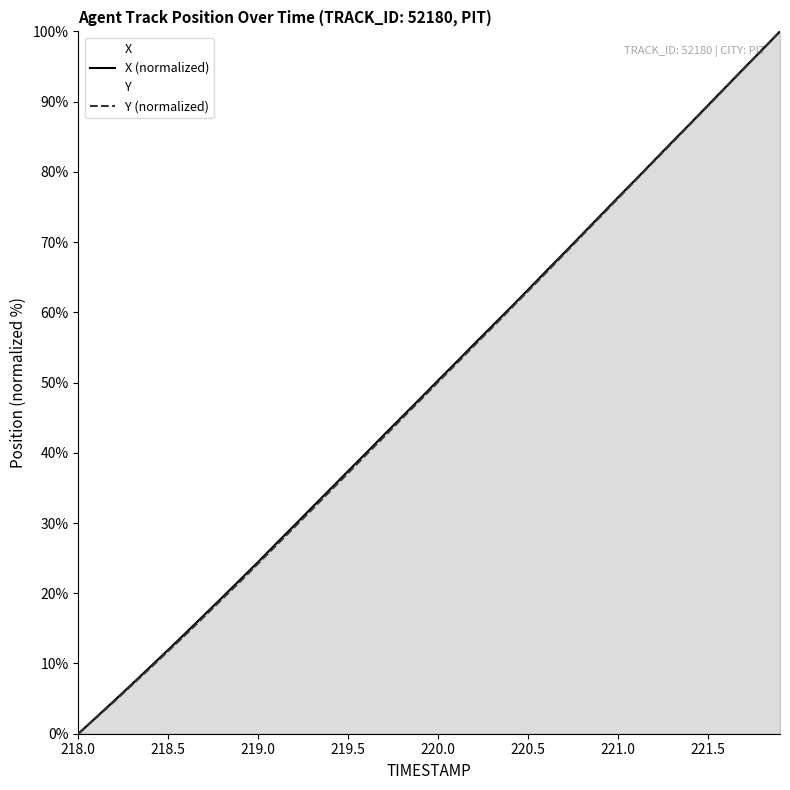

True or false: X (normalized) has more than 2 points higher than both neighbors.

False